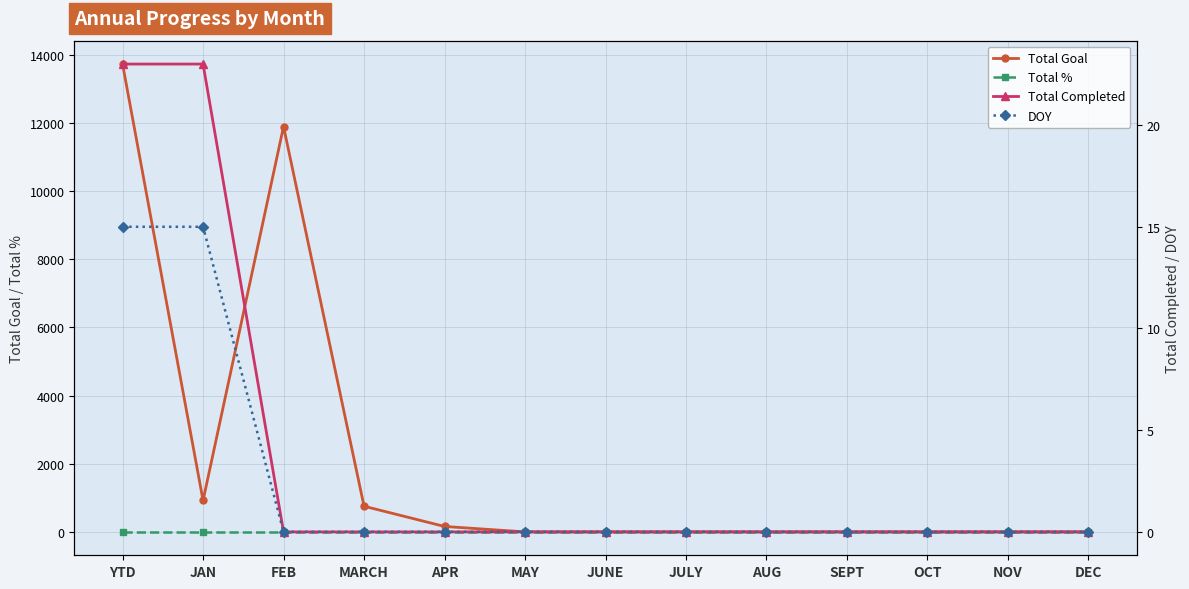

True or false: Total Completed has more than 1 interior local peaks.

False